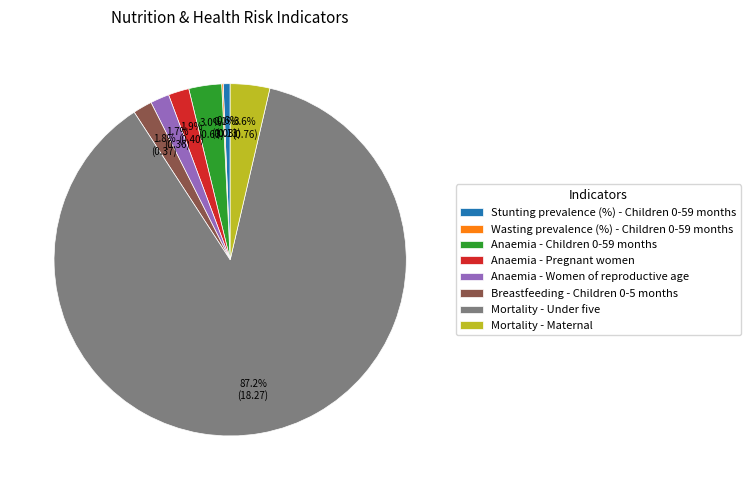

Combined, do Mortality - Under five and Breastfeeding - Children 0-5 months account for over 50%?

Yes